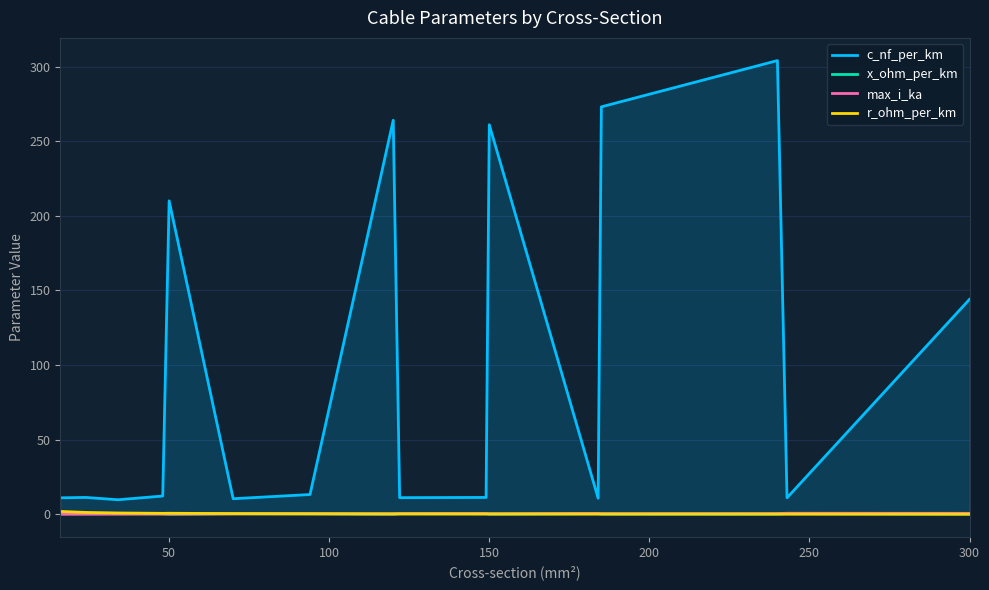

Which series has the largest range (max minus min)?

c_nf_per_km